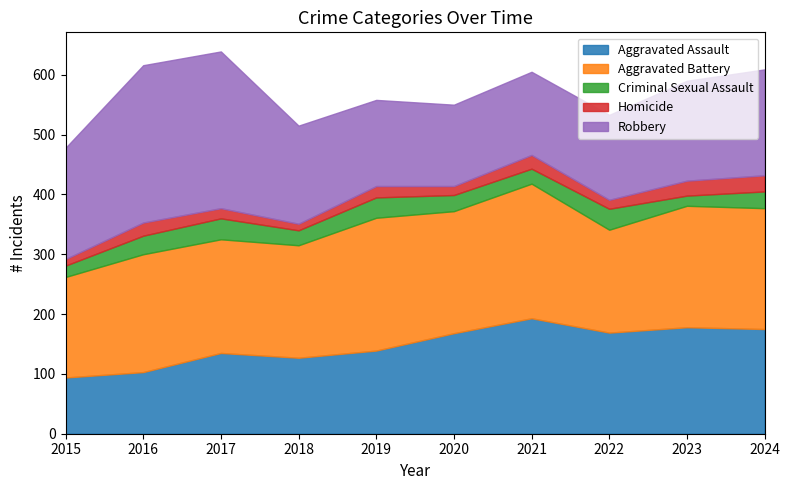

At which category does Criminal Sexual Assault reach its first local peak?

2017